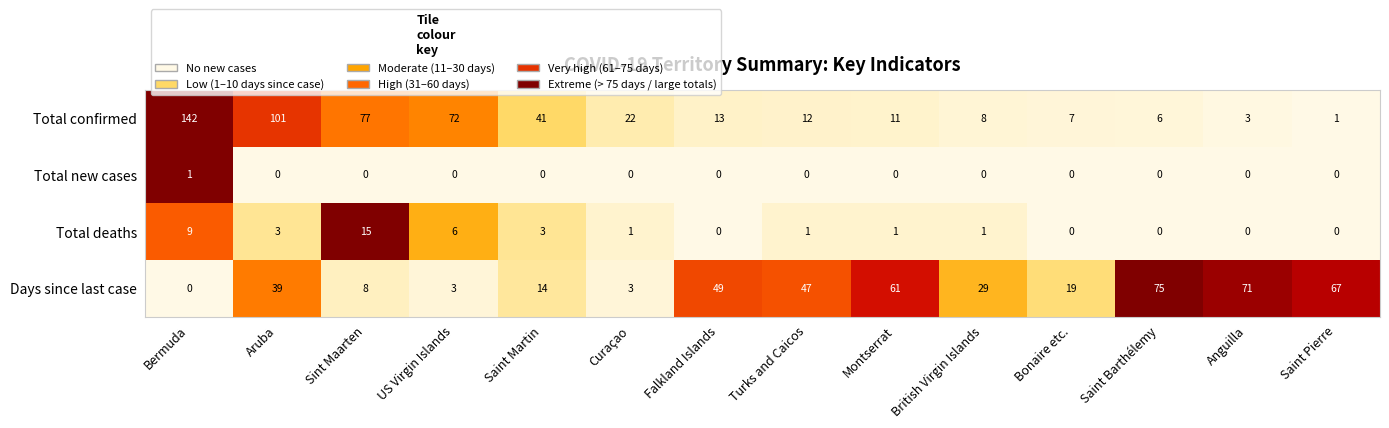

At Aruba, list the series in order from largest to smallest.

Total confirmed, Days since last case, Total deaths, Total new cases